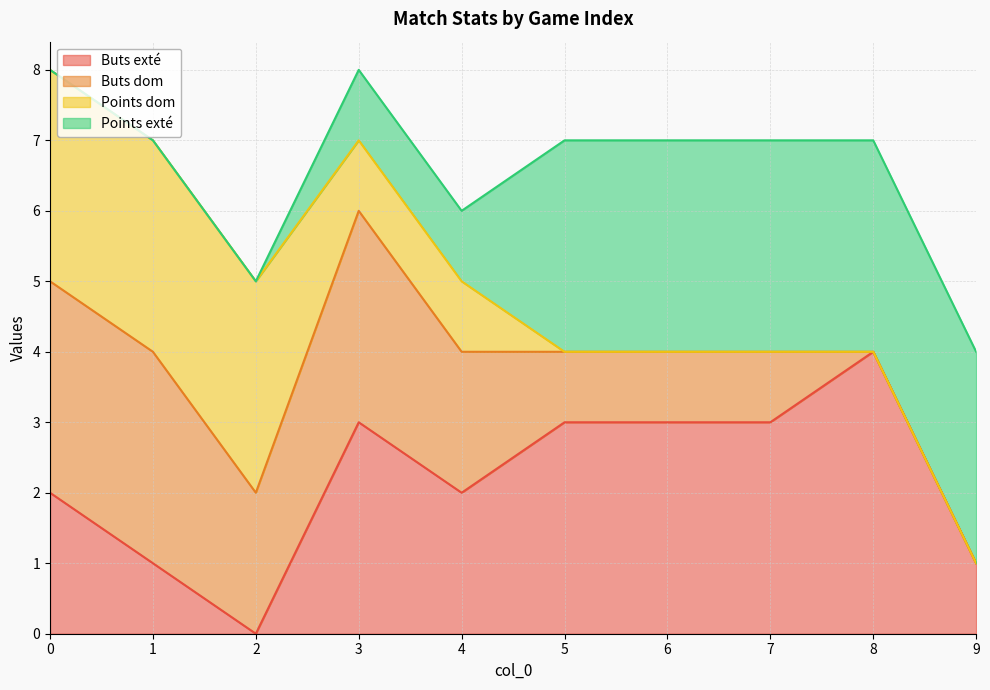

Reading right to left, list all the values displayed in this chart.

Buts exté: 9=1	8=4	7=3	6=3	5=3	4=2	3=3	2=0	1=1	0=2
Buts dom: 9=0	8=0	7=1	6=1	5=1	4=2	3=3	2=2	1=3	0=3
Points dom: 9=0	8=0	7=0	6=0	5=0	4=1	3=1	2=3	1=3	0=3
Points exté: 9=3	8=3	7=3	6=3	5=3	4=1	3=1	2=0	1=0	0=0